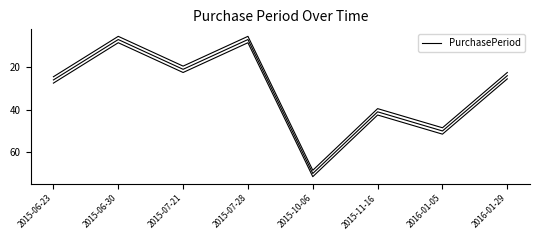

True or false: the data shows 50 at 2016-01-05.

True